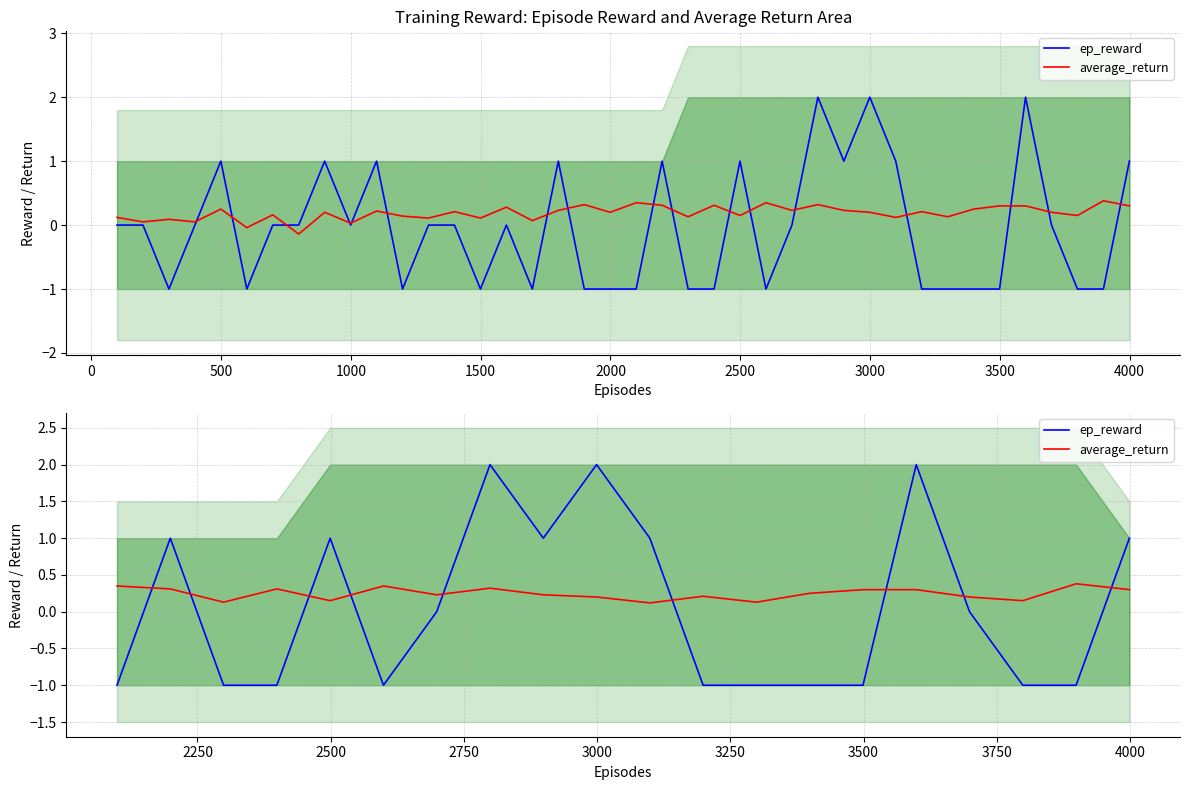

Between 1000 and −500, which is larger?

1000